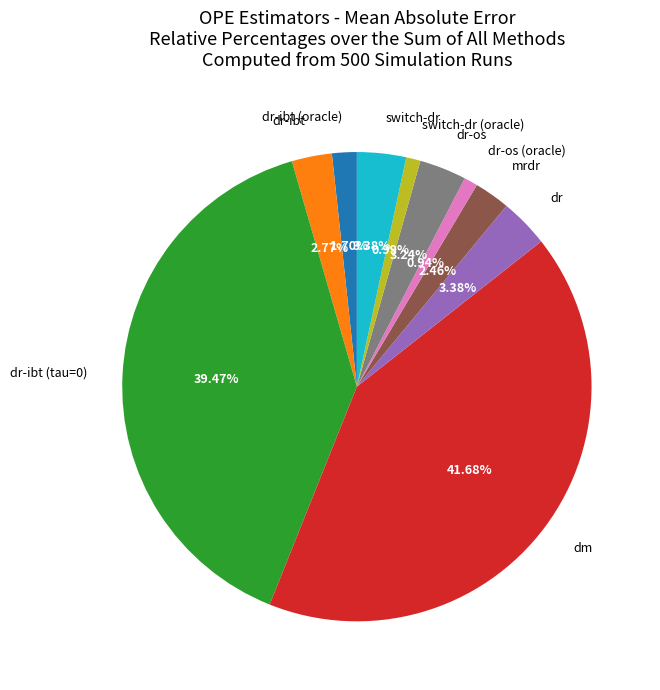

What percentage is the mrdr slice, to the nearest percent?

2%